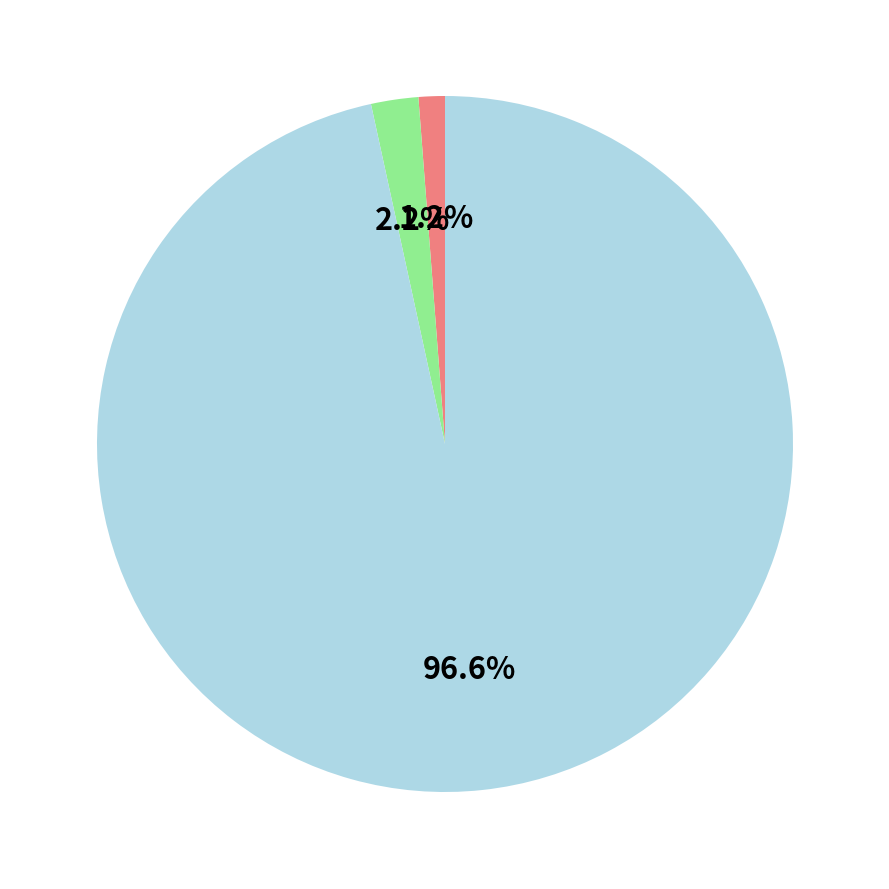

Does any single category account for the majority?

Yes